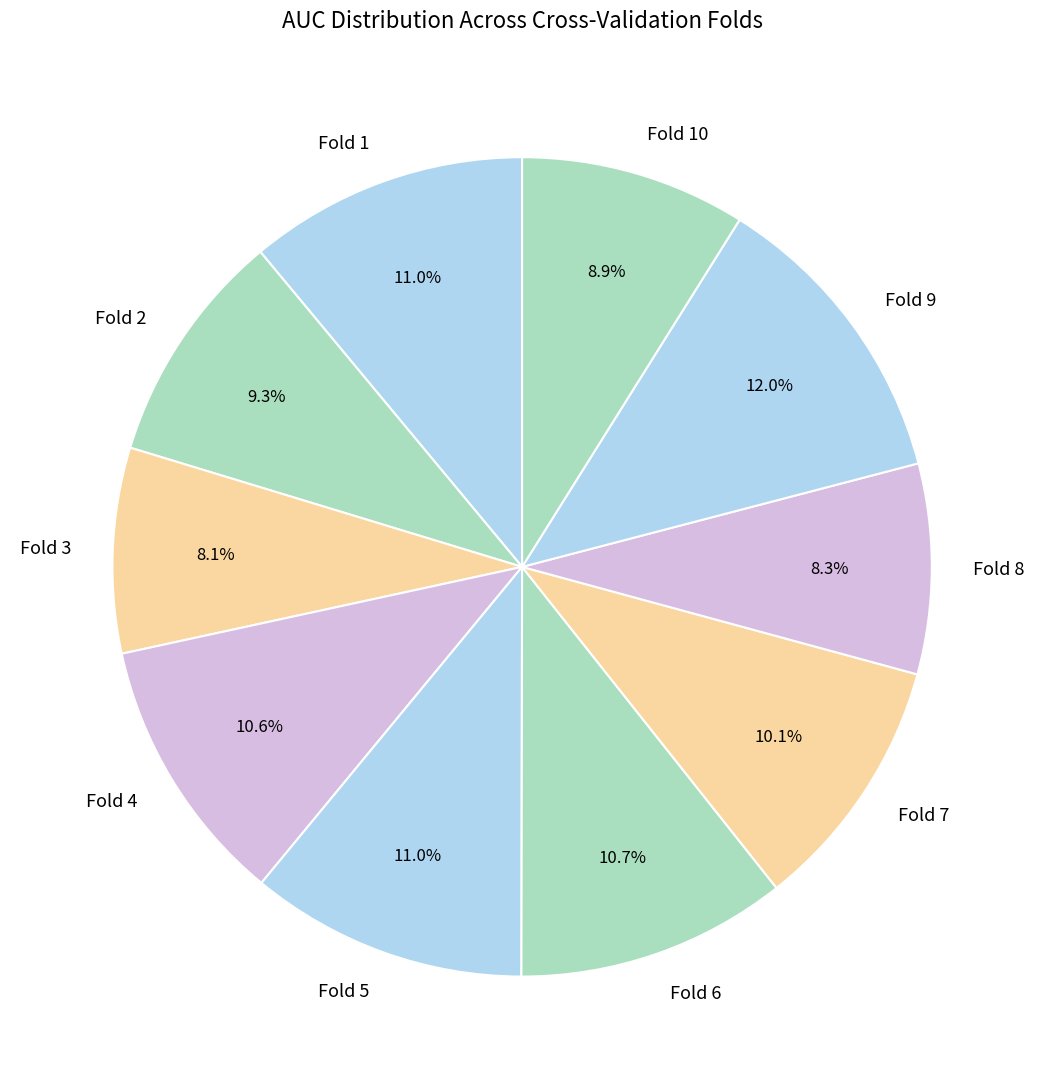

Is there a majority slice in this chart?

No